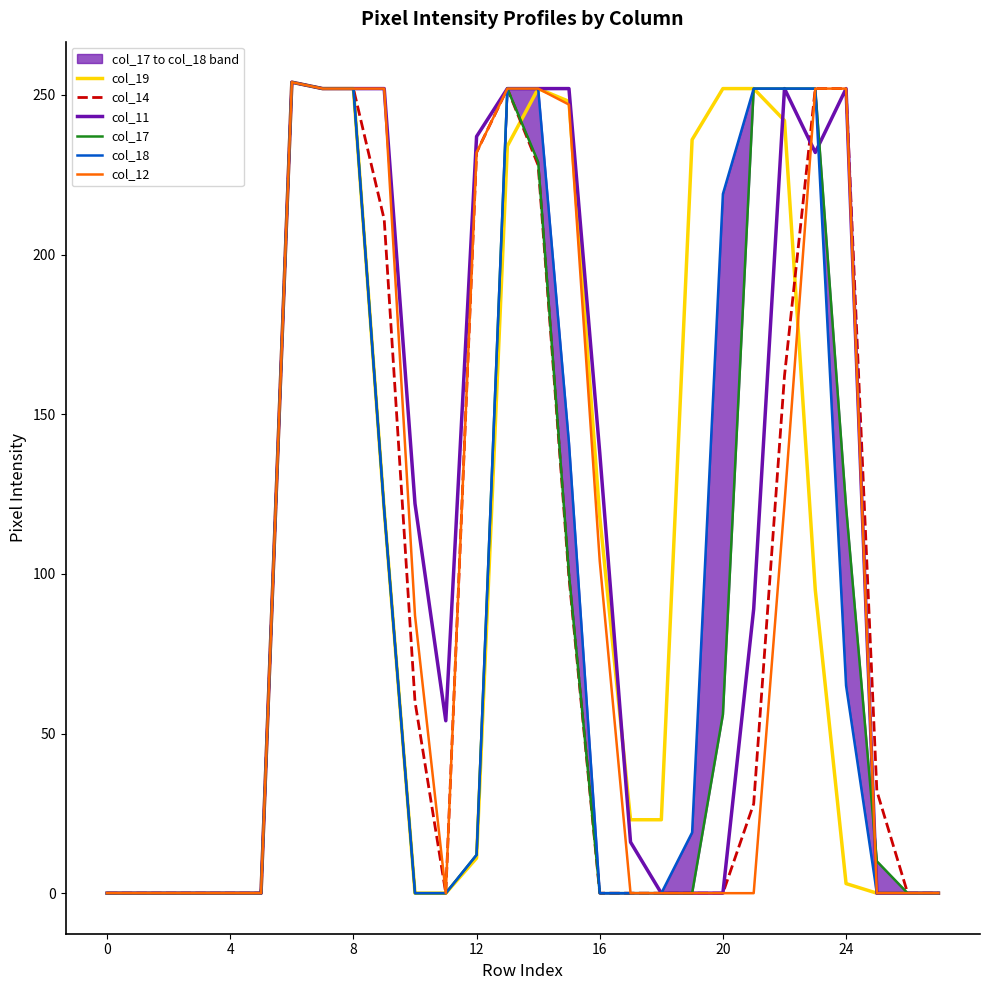

Does the chart display data point markers on the line(s)?

No